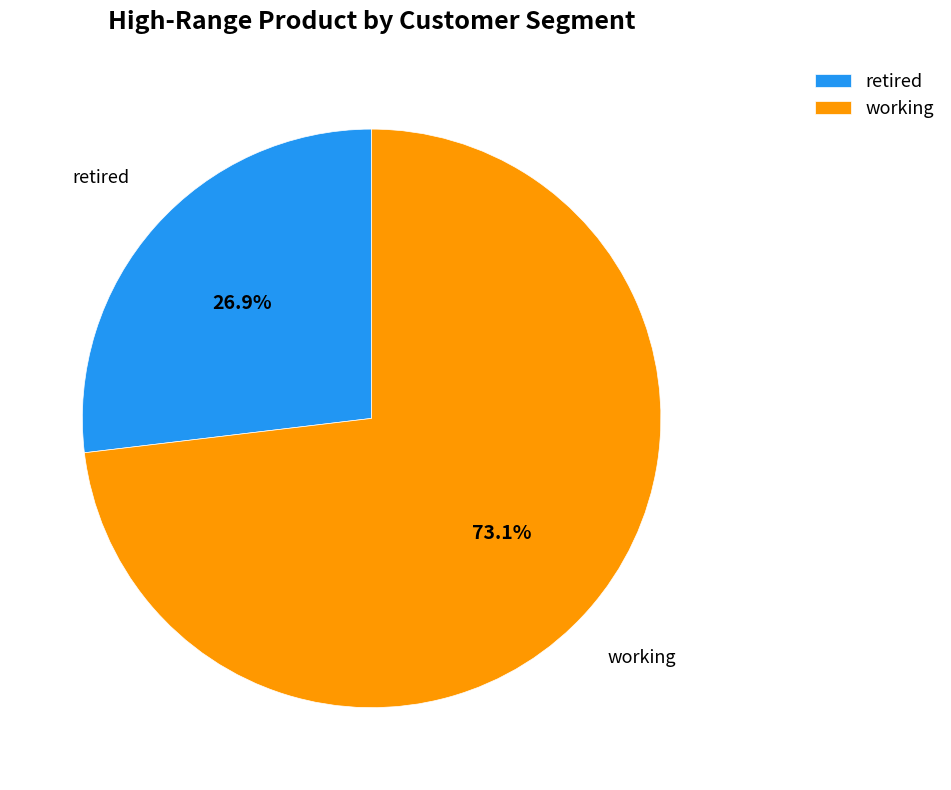

Does retired represent more than half of the total?

No